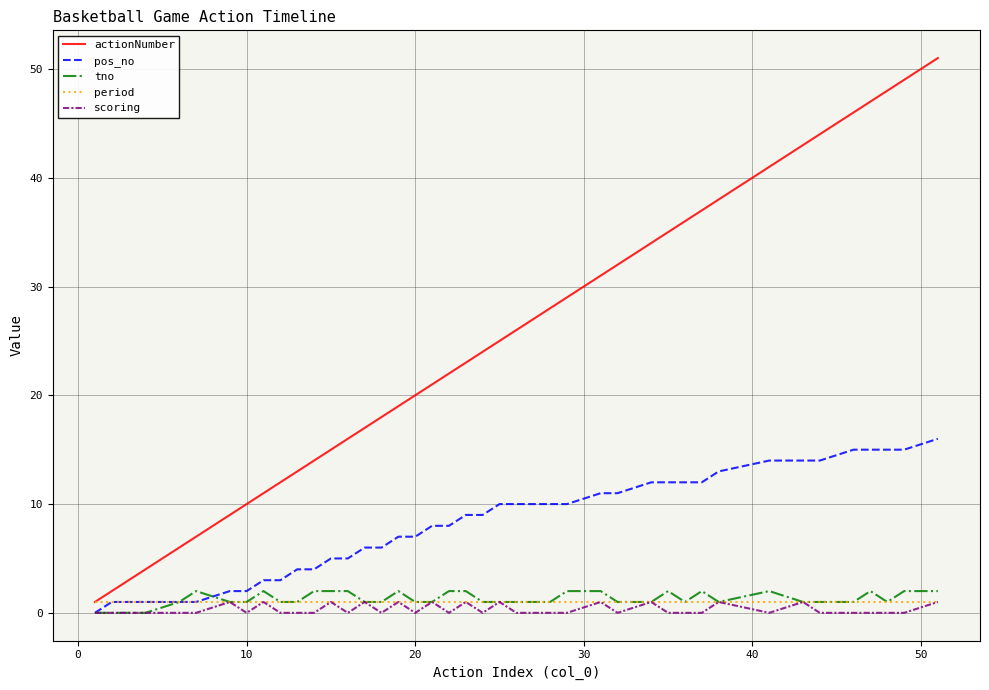

Which series has the largest total across all categories?

actionNumber